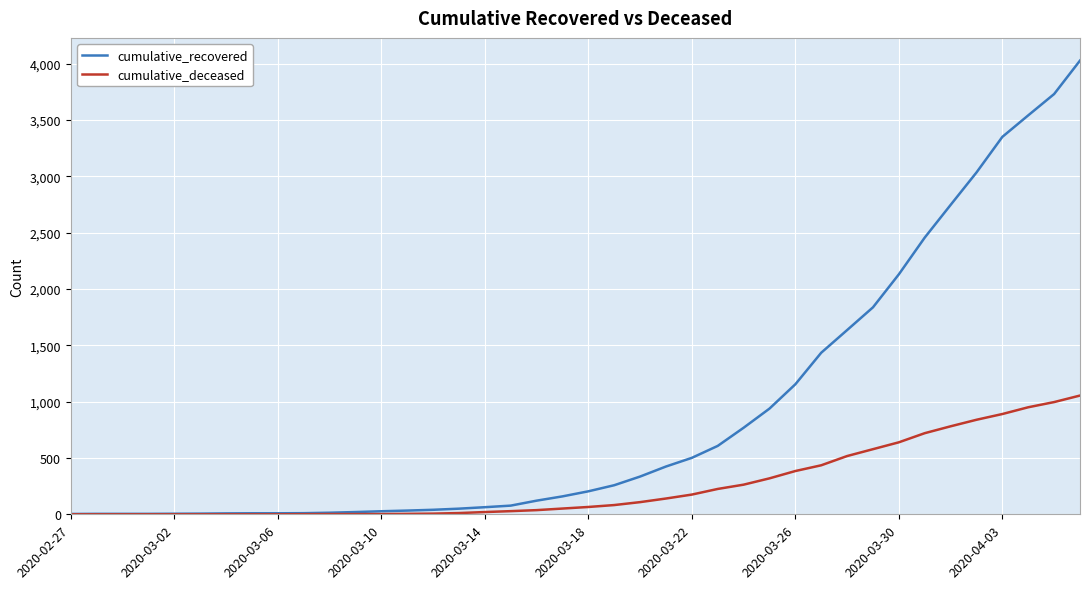

Which series has the widest spread of values?

cumulative_recovered